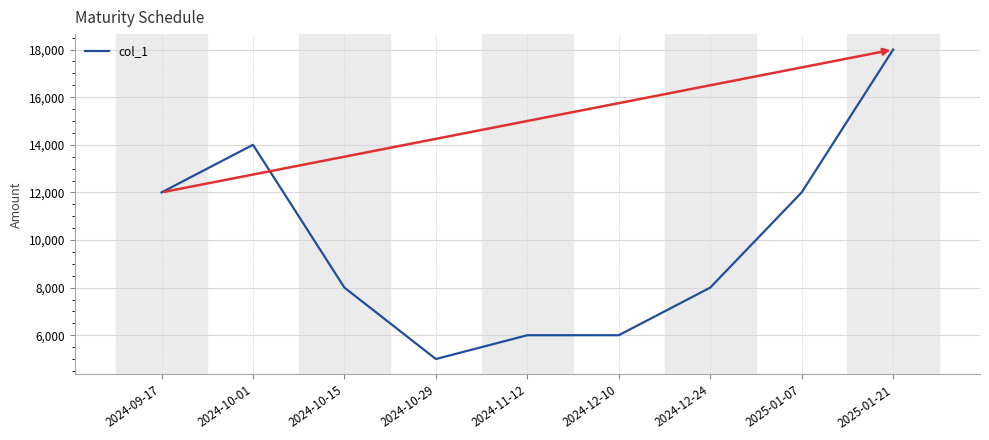

Reading left to right, what are all the values shown in this chart?

12000	14000	8000	5000	6000	6000	8000	12000	18000